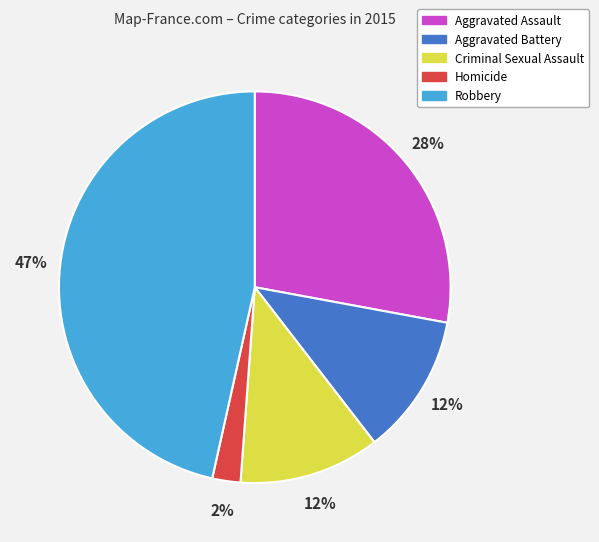

To the nearest percent, what portion does Aggravated Battery represent?

12%